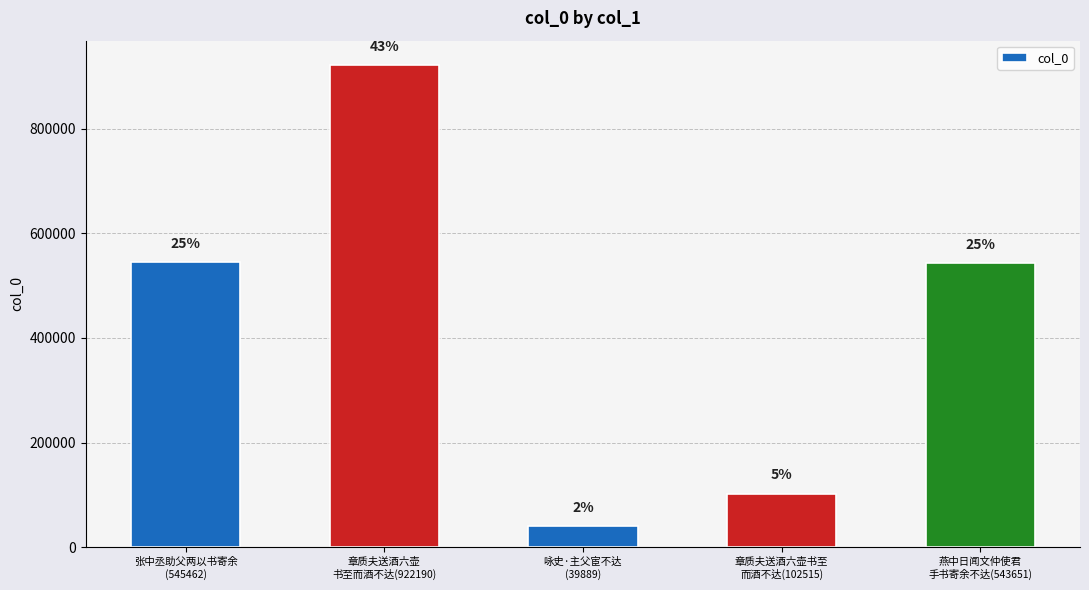

Does the chart contain any negative values?

No